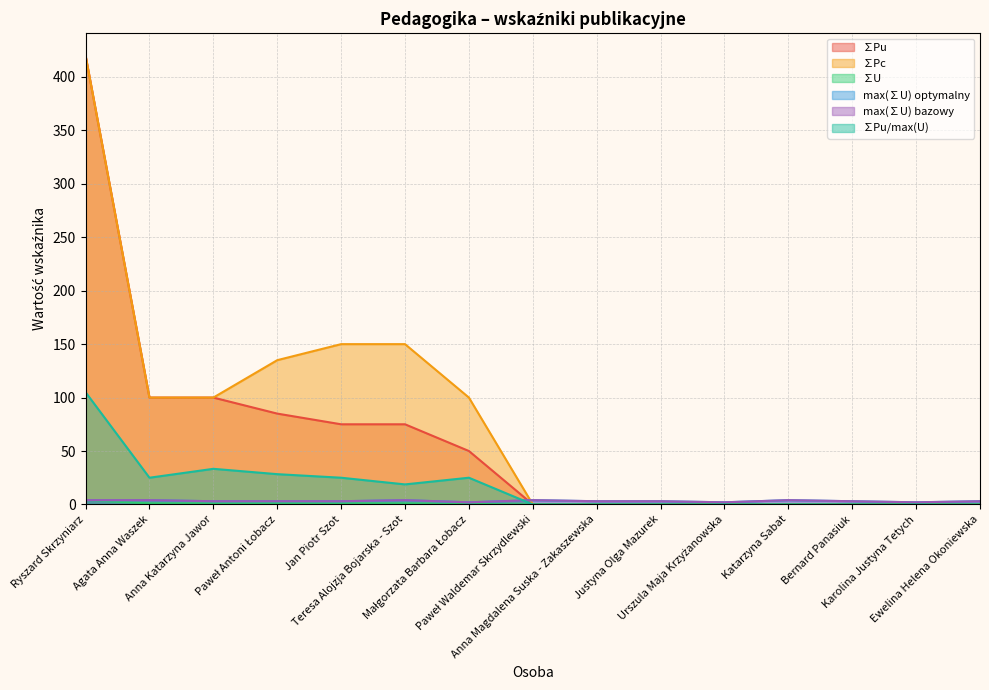

What is the greatest value displayed?

420.0